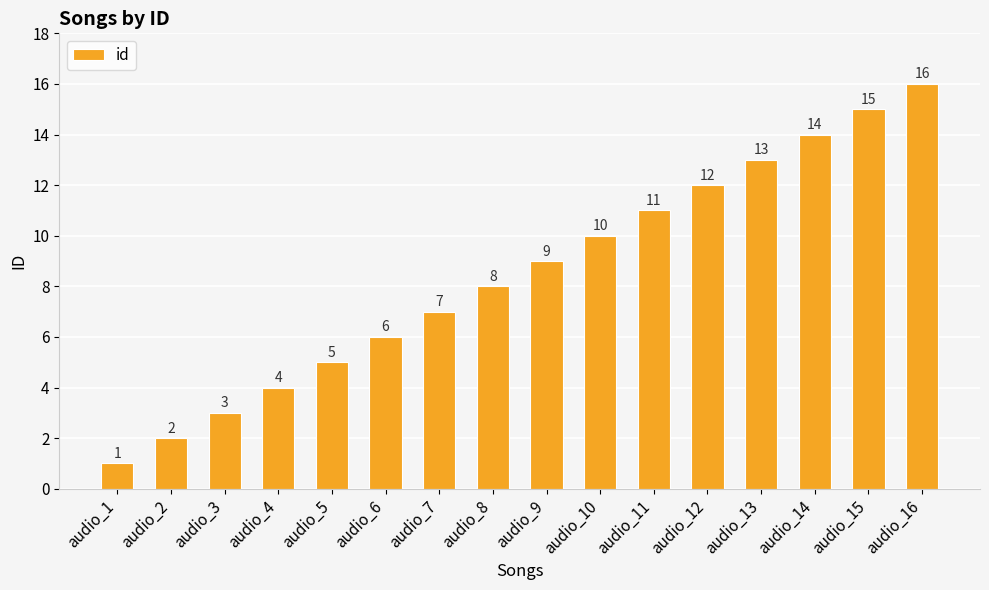

Between audio_13 and audio_14, which is larger?

audio_14